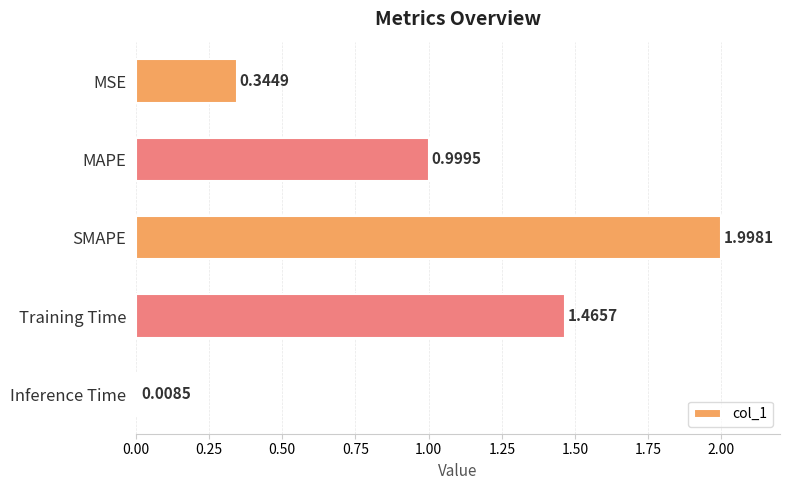

At which label is the value closest to 1?

MAPE